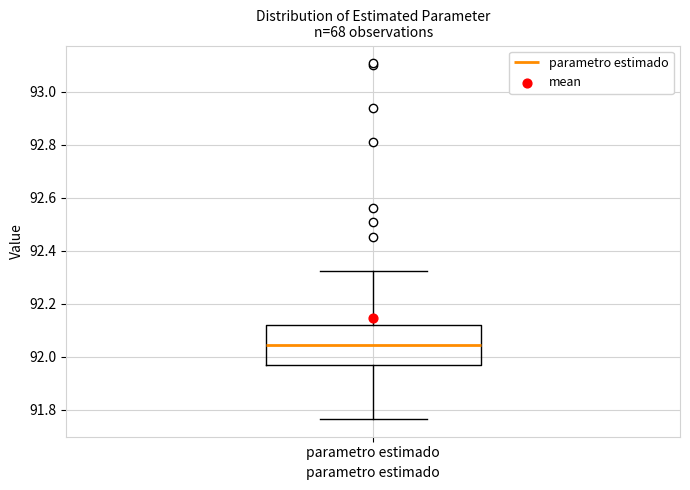

Where does the median line of the box for parametro estimado sit on the y-axis? The values are not printed on the chart, so give them approximately, as read against the axis.

92.04